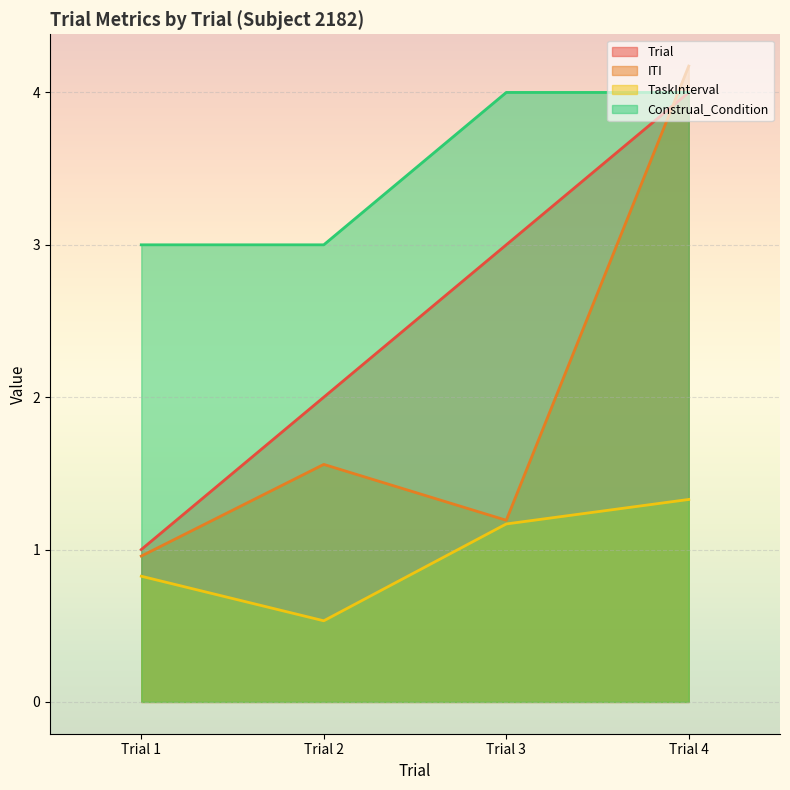

The Construal_Condition series shows 3.0 at Trial 2. True or false?

True